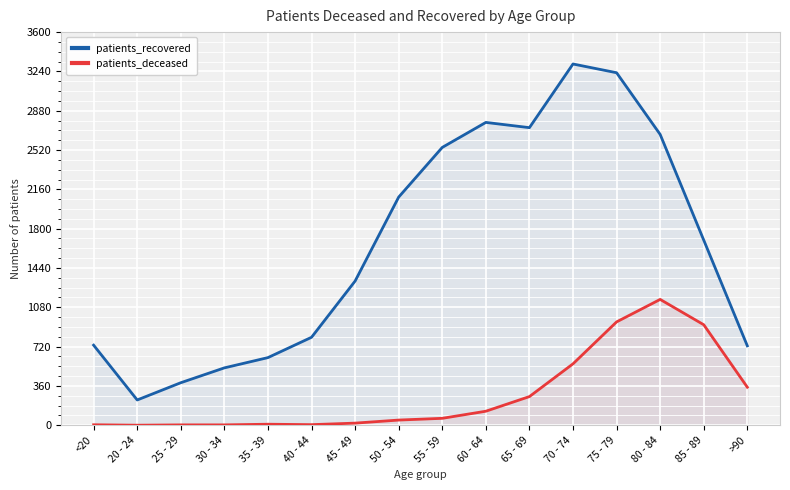

True or false: patients_recovered and patients_deceased cross at least once.

False